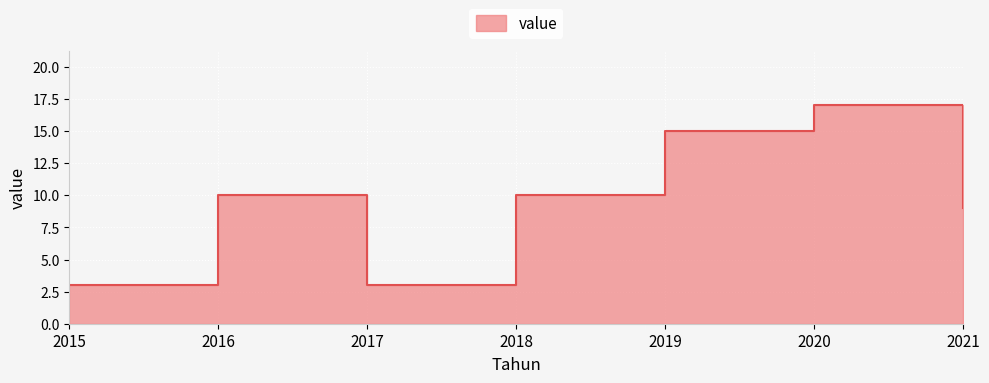

Rank the categories by value from lowest to highest.

2015, 2017, 2021, 2016, 2018, 2019, 2020